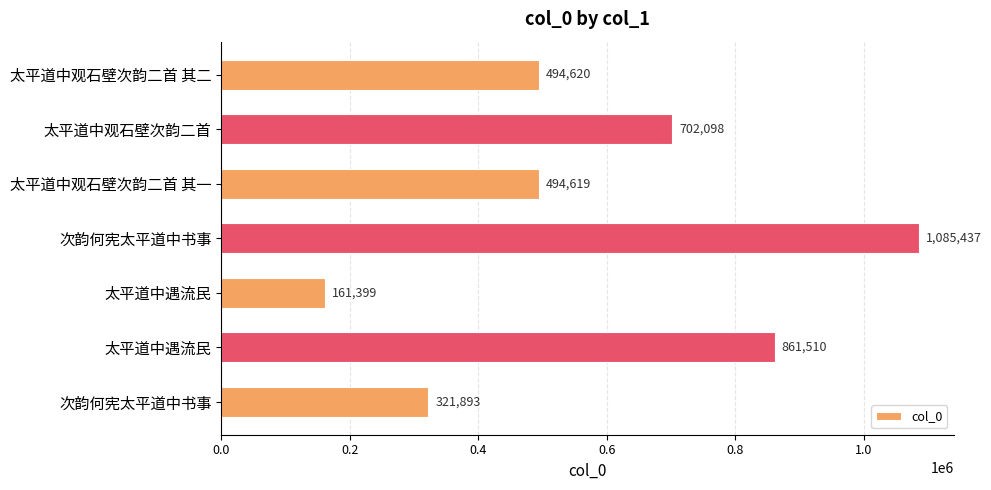

Are the bars horizontal?

Yes